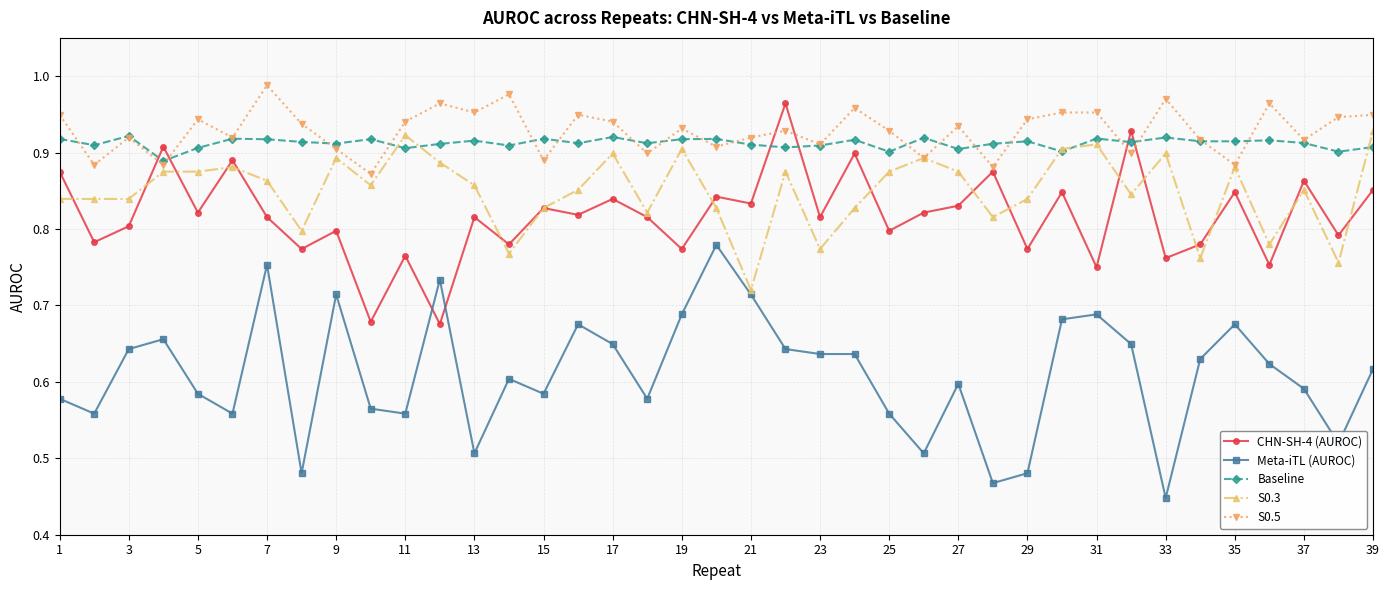

True or false: S0.3 has more than 1 points higher than both neighbors.

True